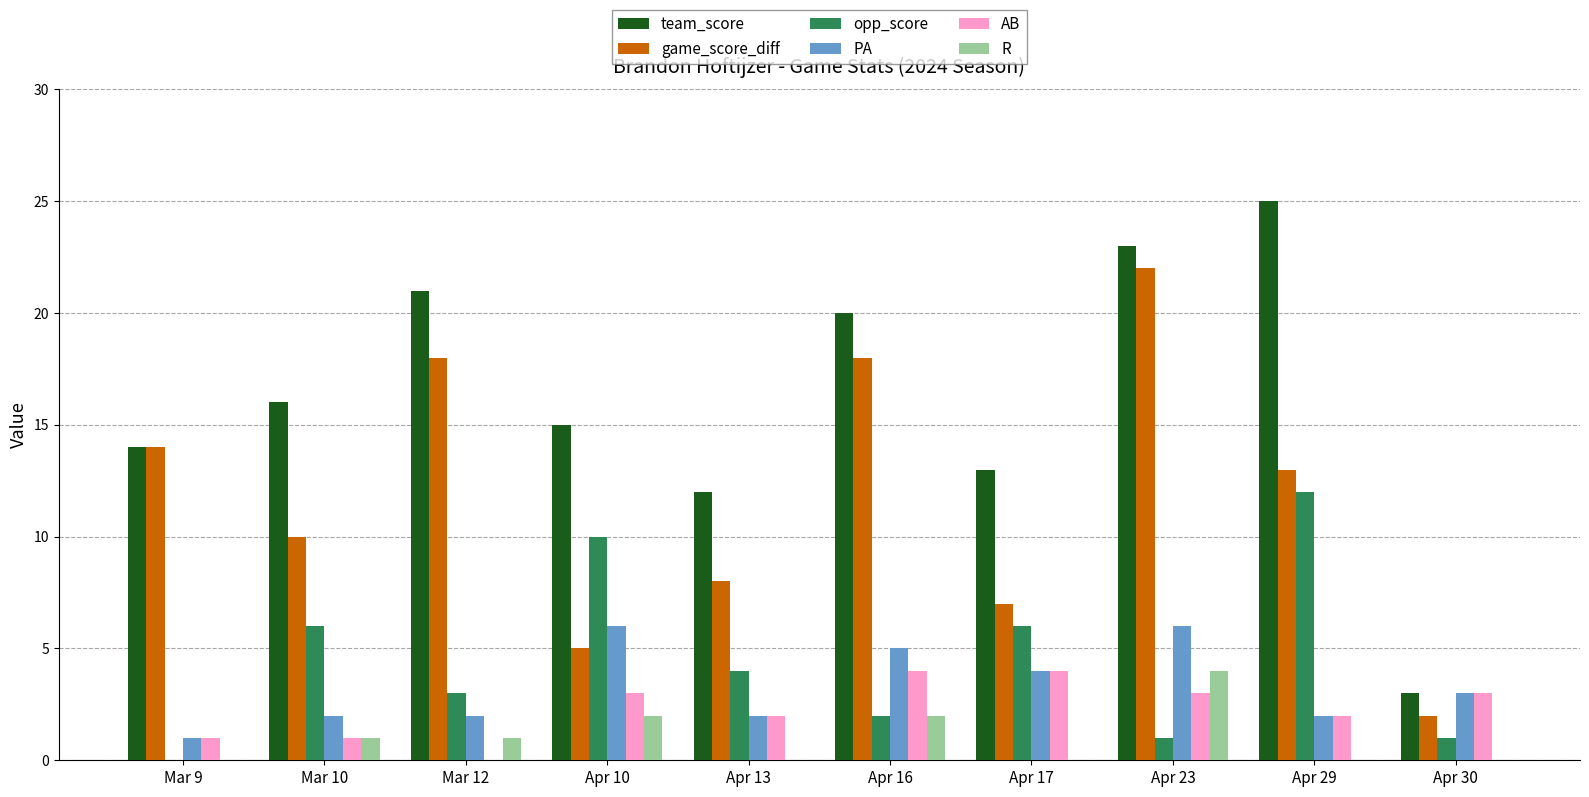

Which series changed the most between Mar 12 and Apr 16?

AB